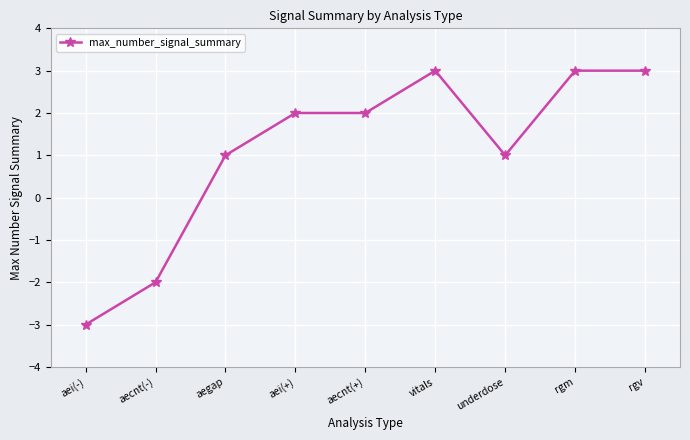

What is the average value?

1